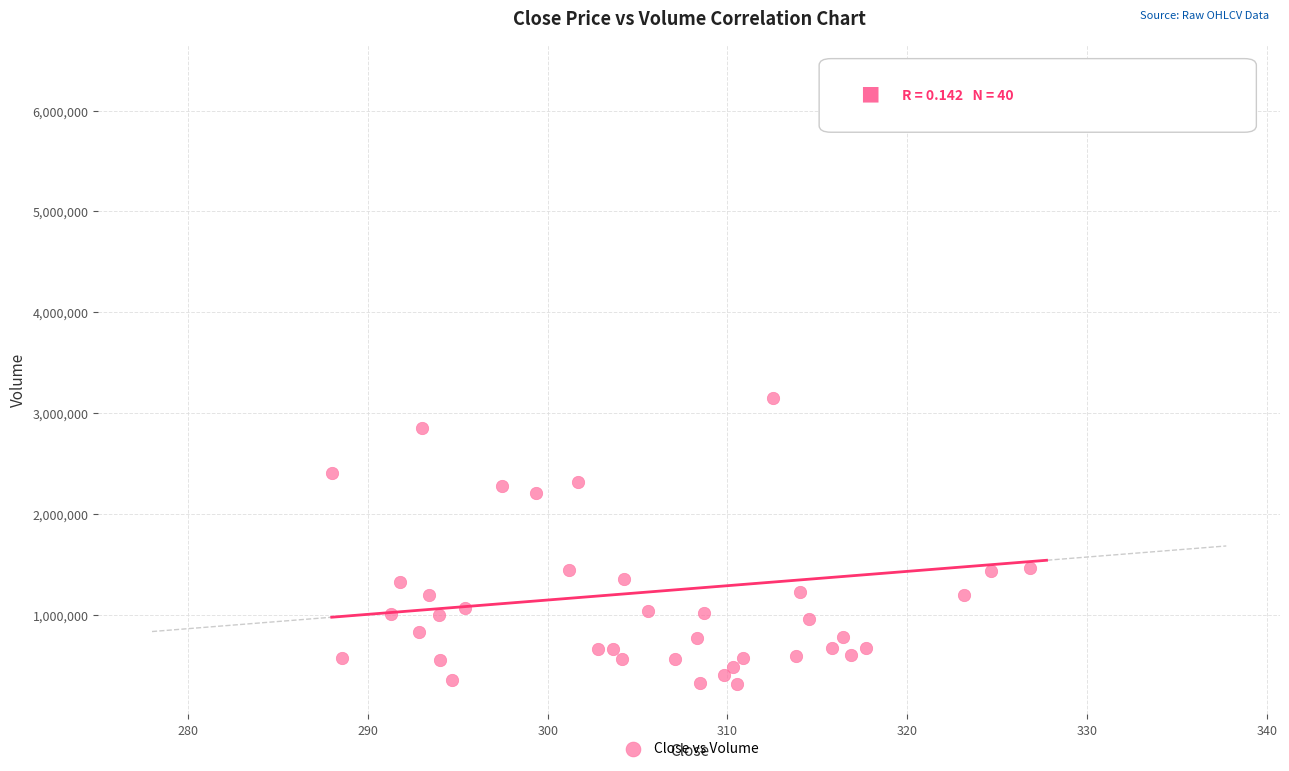

What is the range of Y values (max minus min)?

6035080